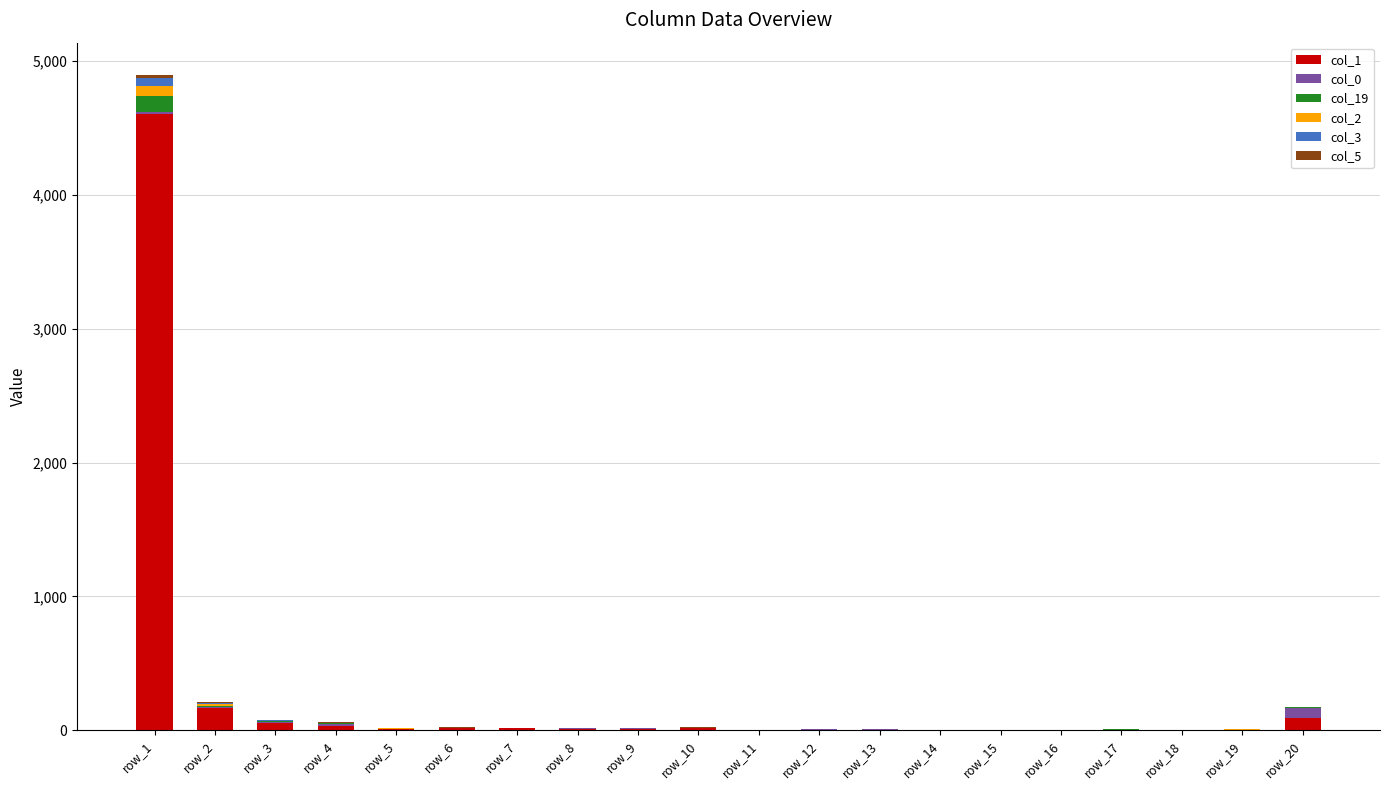

Where does the col_1 series first go above 13?

row_1